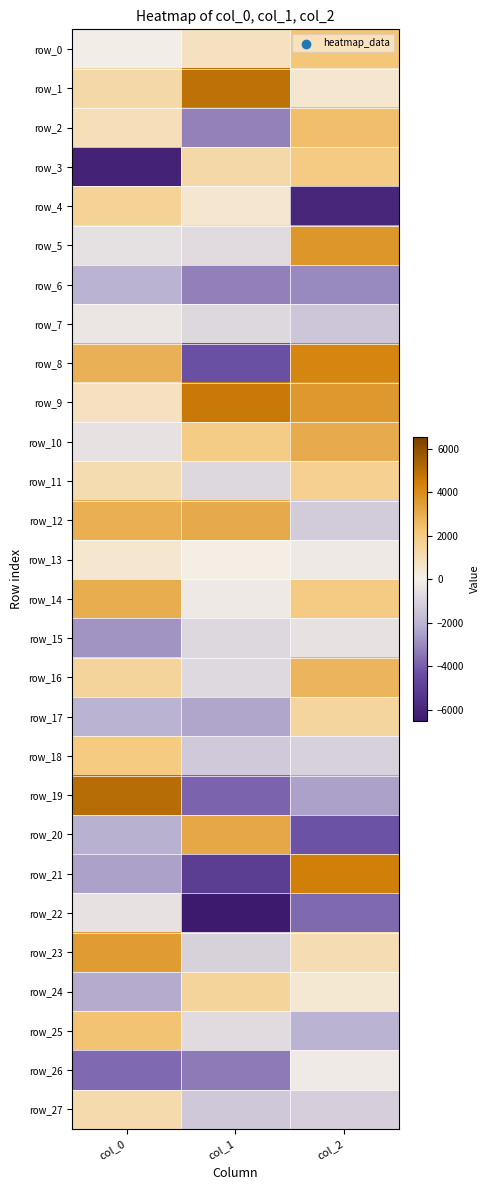

What is the greatest value displayed?

5011.3